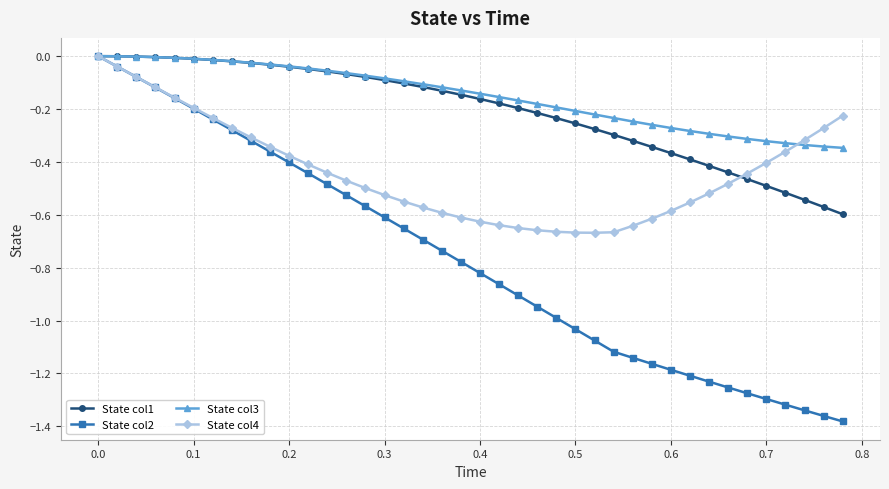

Which series has the largest range (max minus min)?

State col2